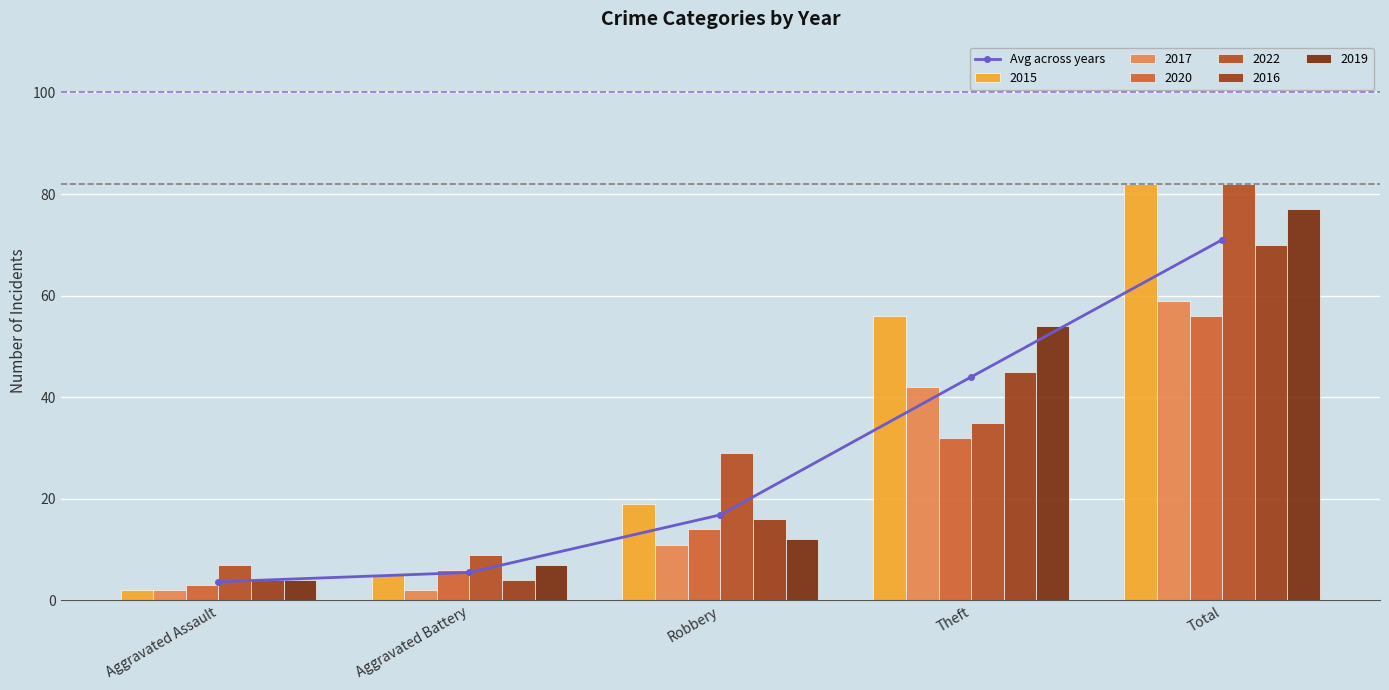

What is the sum of all values?

141.0